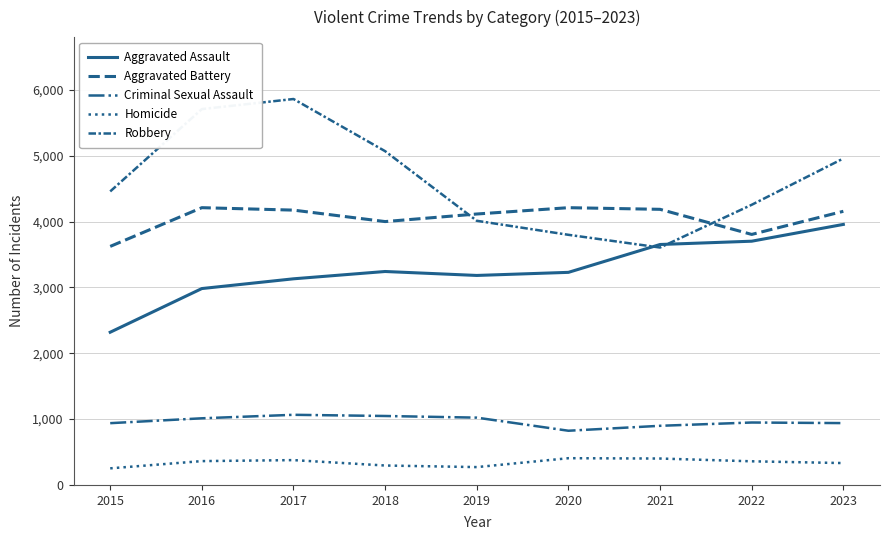

The value of Aggravated Battery at 2023 is 1834. True or false?

False